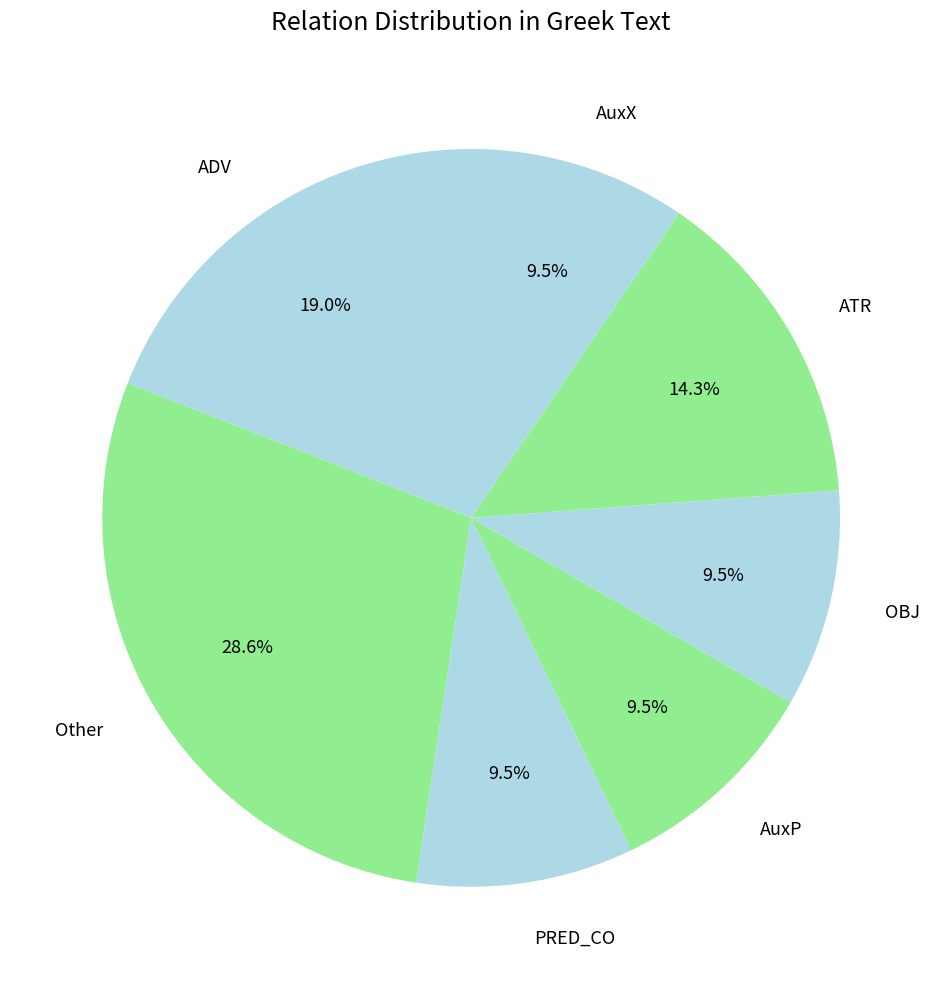

What is the largest slice in the pie chart?

Other